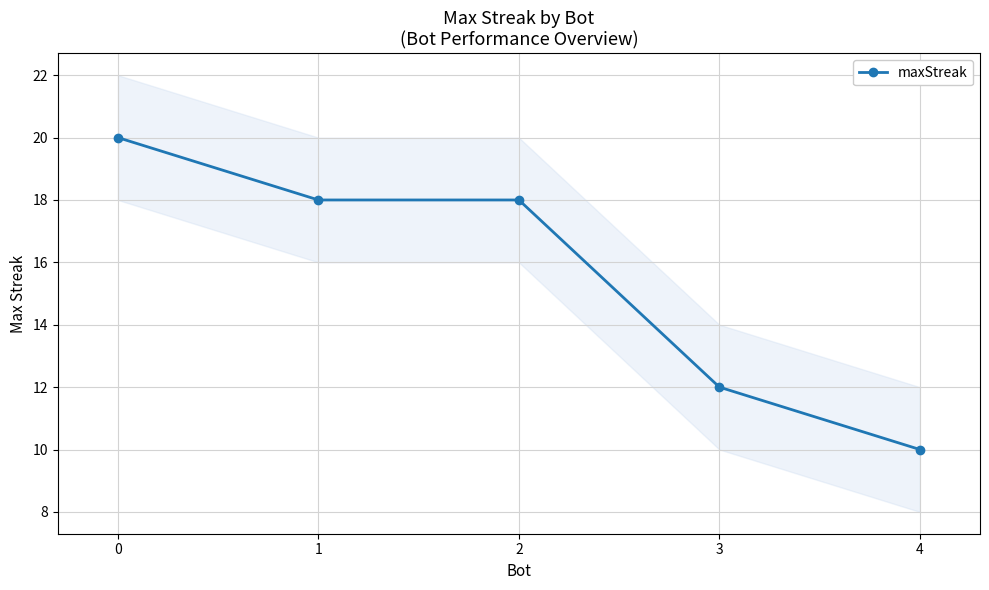

Rank the categories by value from lowest to highest.

4, 3, 1, 2, 0